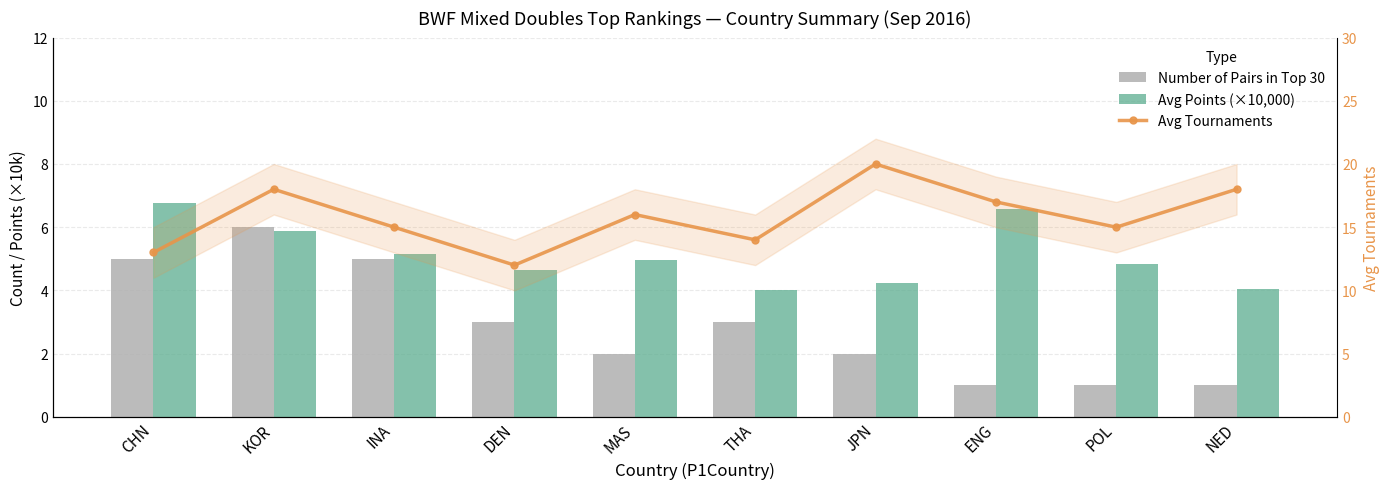

What position from the right is ENG?

3